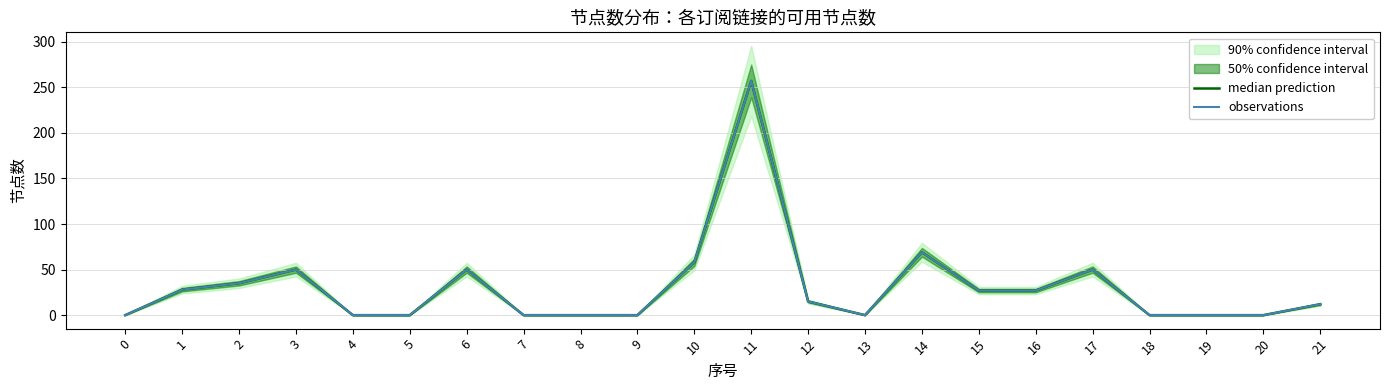

True or false: median prediction has a value of 0 at 8.

True